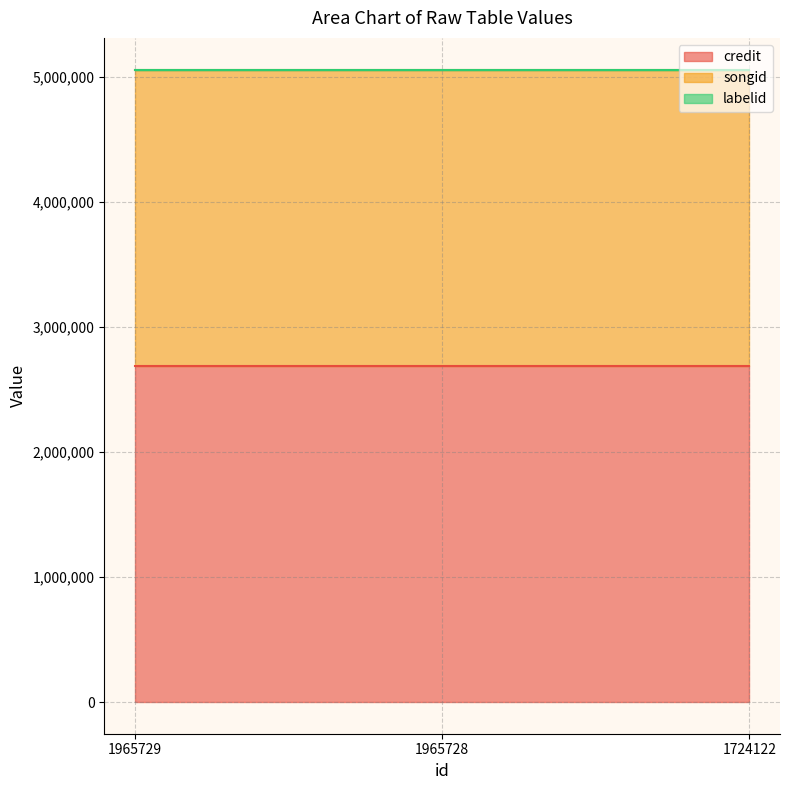

Which series has the largest total across all categories?

credit